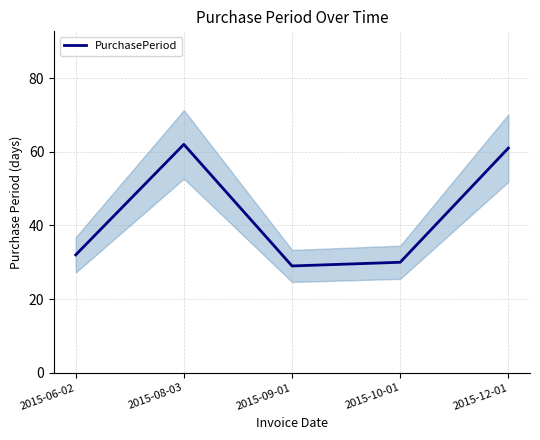

Reading left to right, extract all data points from this chart.

2015-06-02=32	2015-08-03=62	2015-09-01=29	2015-10-01=30	2015-12-01=61